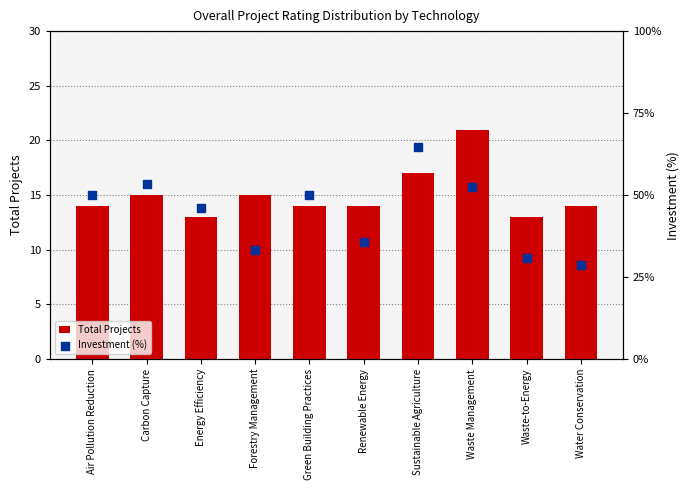

Which series contains the highest Y value?

Investment (%)